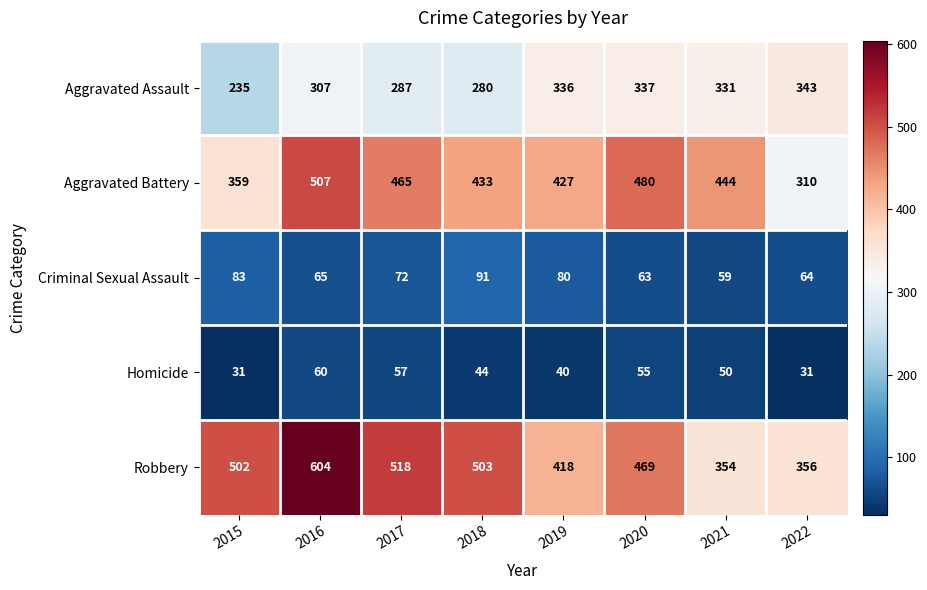

Between 2016 and 2020, which series saw the biggest shift?

Robbery